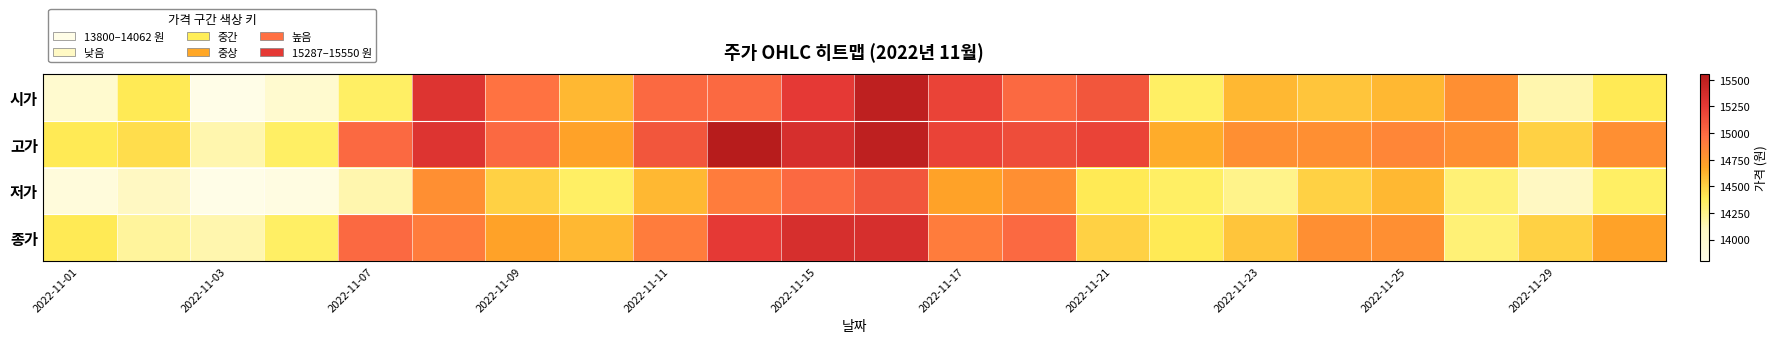

How many series are shown in this chart?

4